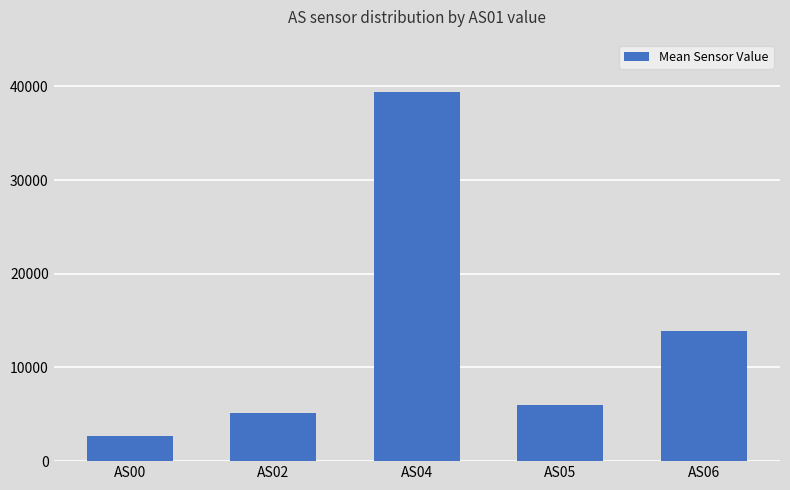

Rank the categories by value from highest to lowest.

AS04, AS06, AS05, AS02, AS00